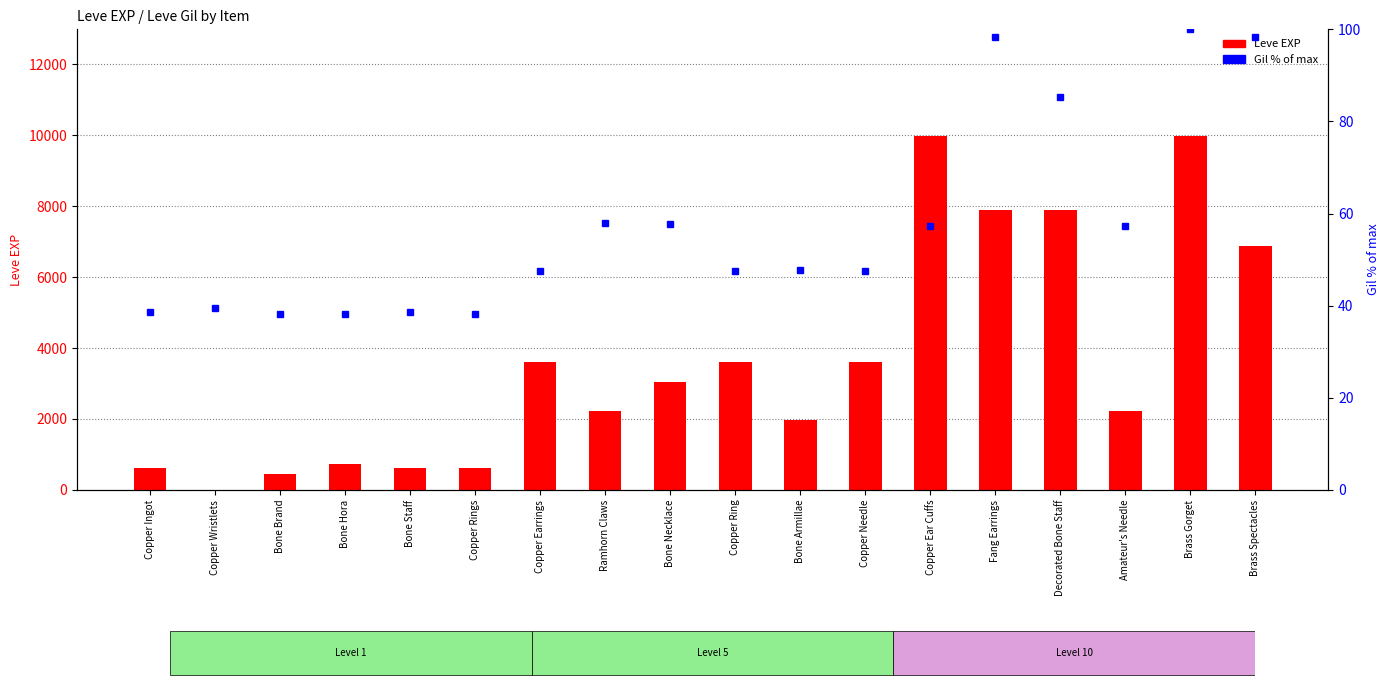

Reading left to right, list all the values displayed in this chart.

Leve EXP: 630.0	1.0	450.0	720.0	630.0	630.0	3600.0	2230.0	3040.0	3600.0	1980.0	3600.0	9990.0	7880.0	7880.0	2230.0	9990.0	6880.0
Gil (% of max): 38.6	39.6	38.2	38.2	38.6	38.2	47.4	58.0	57.7	47.4	47.8	47.4	57.3	98.3	85.3	57.3	100.0	98.3